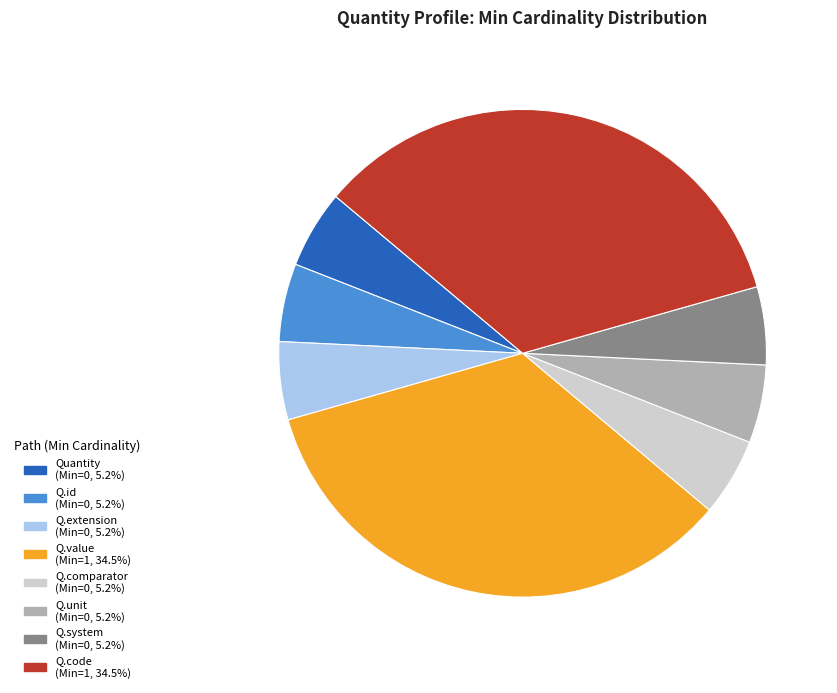

Is there a majority slice in this chart?

No